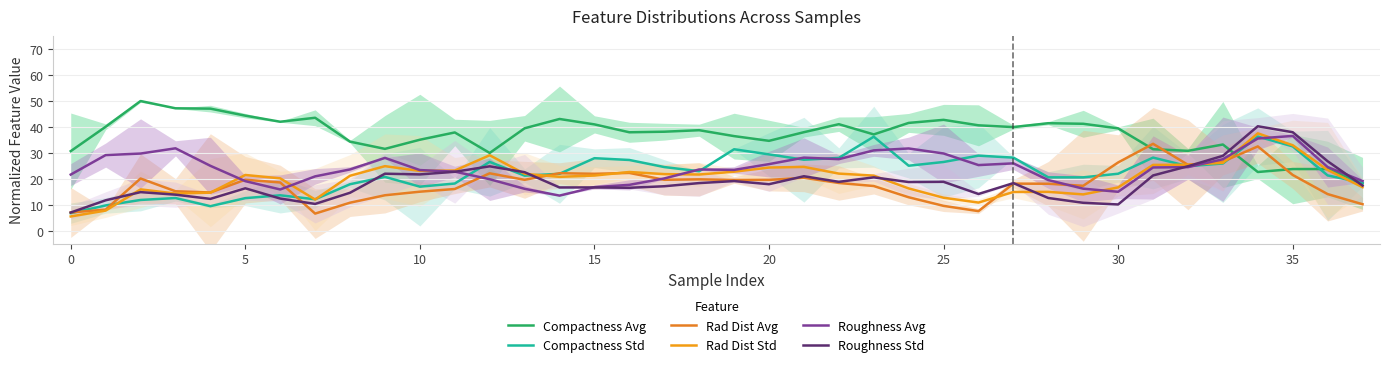

How many categories are shown in the chart?

38